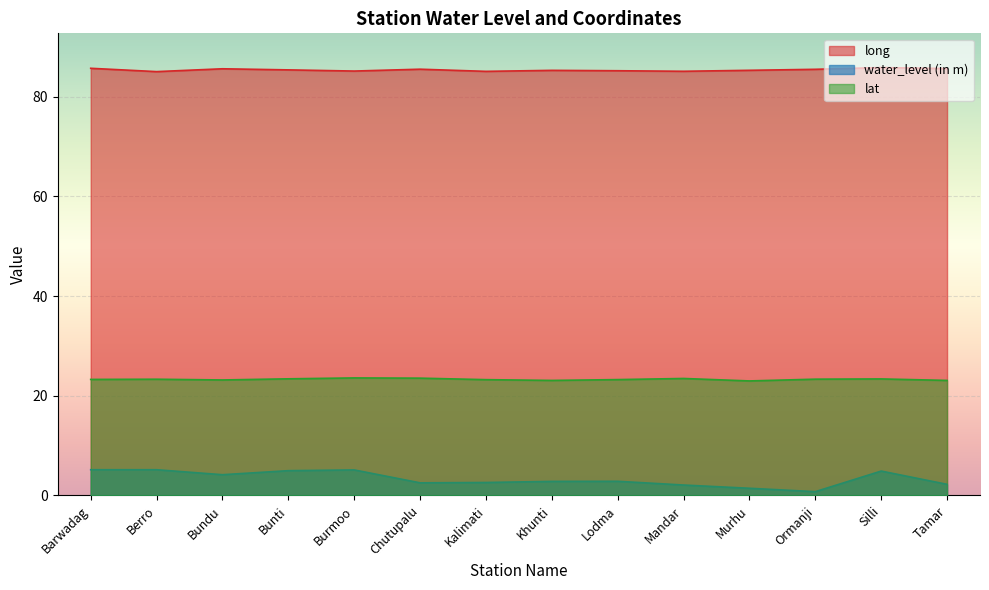

Which has a higher value, Murhu or Chutupalu?

Chutupalu